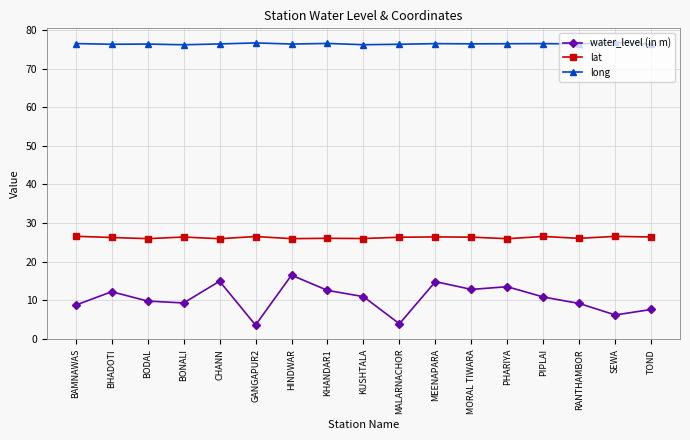

The lat series shows 46.6 at HINDWAR. True or false?

False